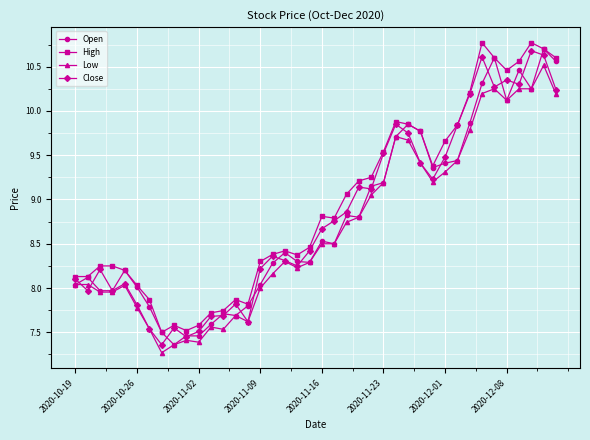

What is the maximum value shown in the chart?

10.8